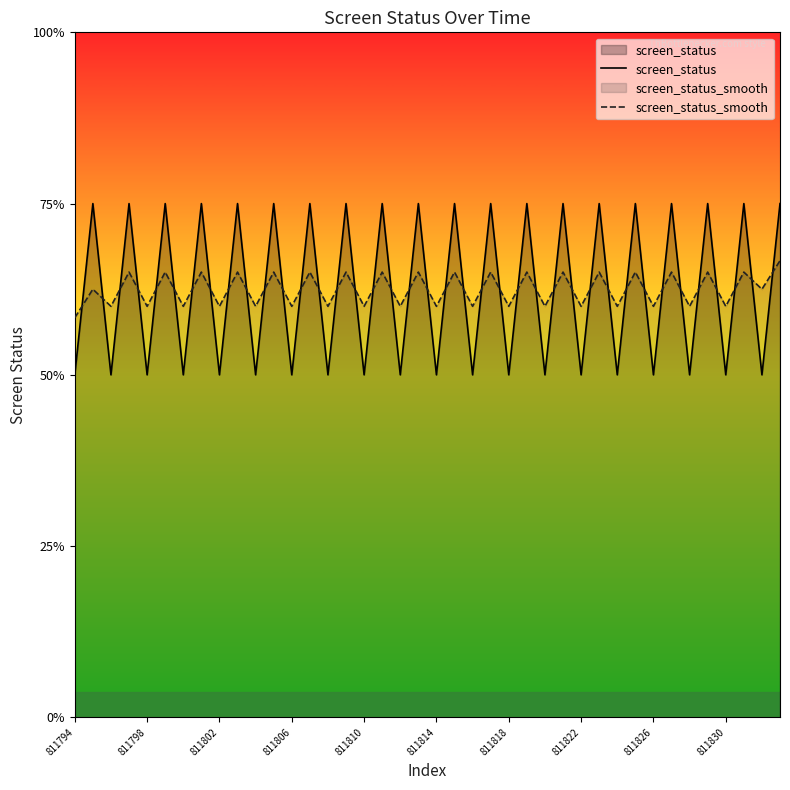

Rank the series by their maximum value, from highest to lowest.

screen_status, screen_status_smooth